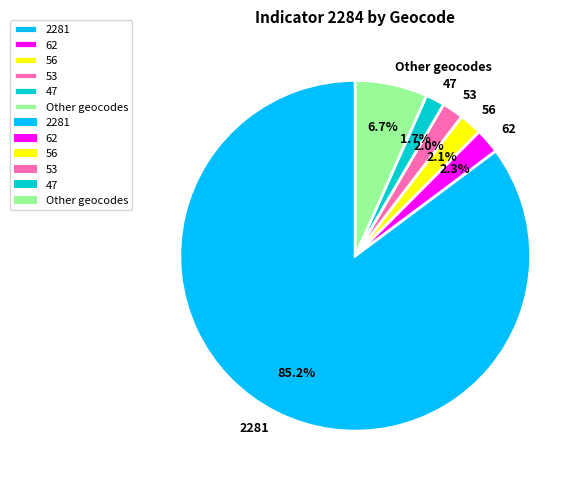

Which category has the biggest portion of the pie?

2281